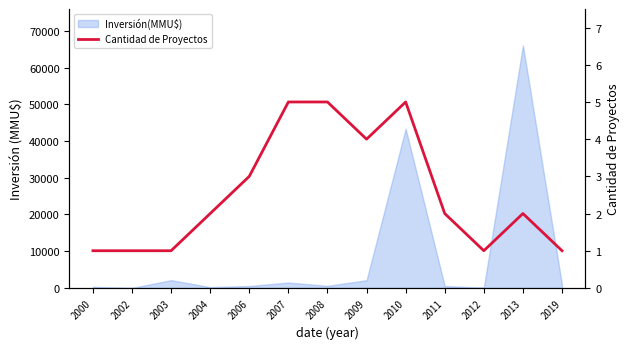

What value does the data have at 2011?

2